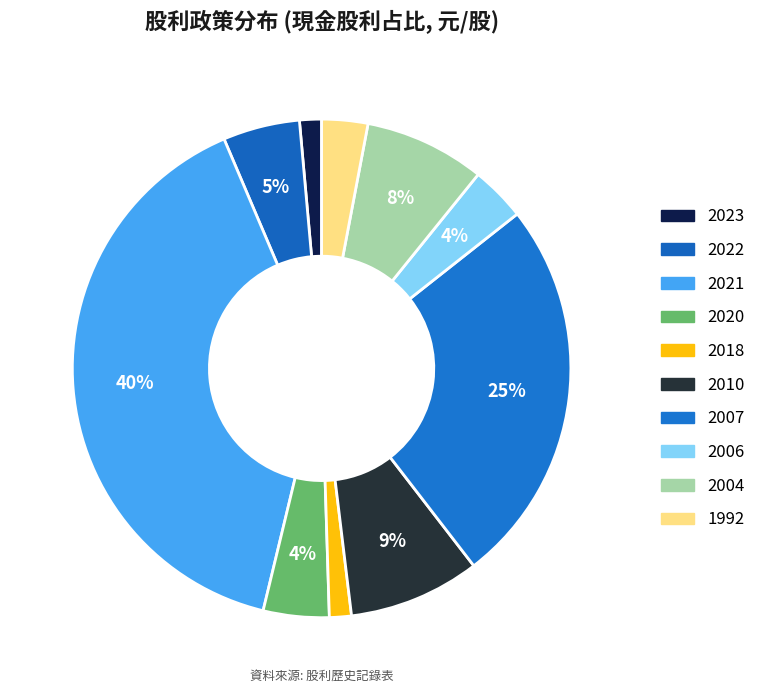

What percentage do 2021 and 2023 together represent?

41.3%